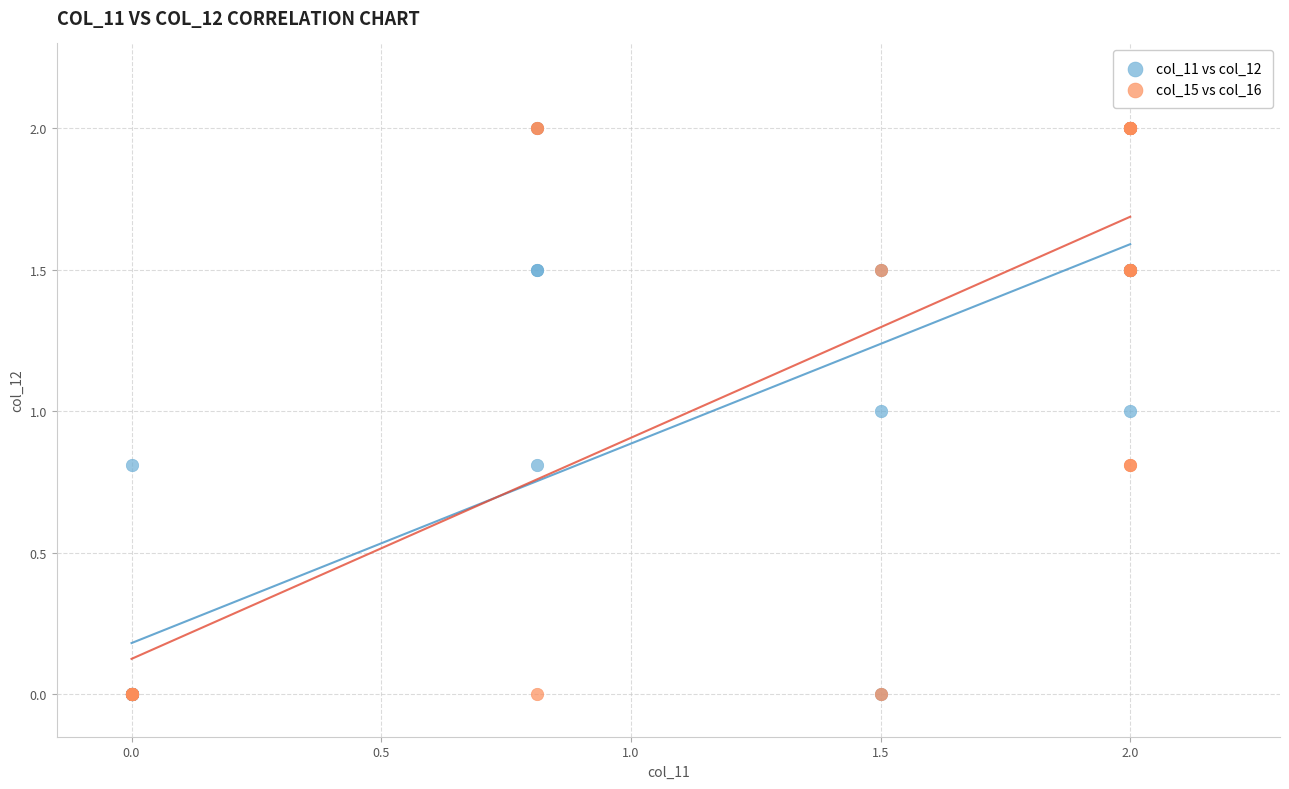

What are all the series names shown in the legend?

col_11 vs col_12, col_15 vs col_16